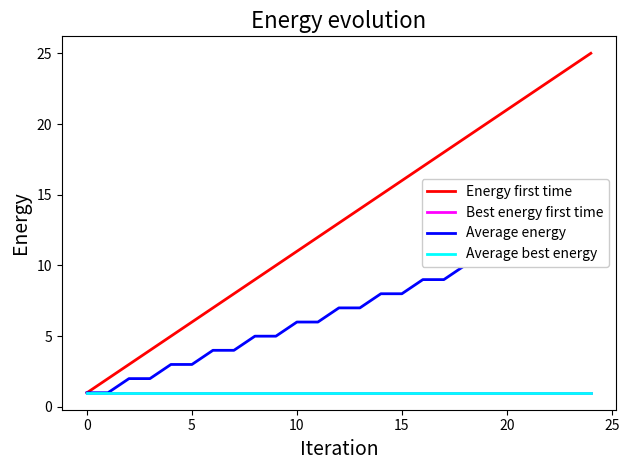

What is the difference between the second highest and minimum values in the Energy first time series?

23